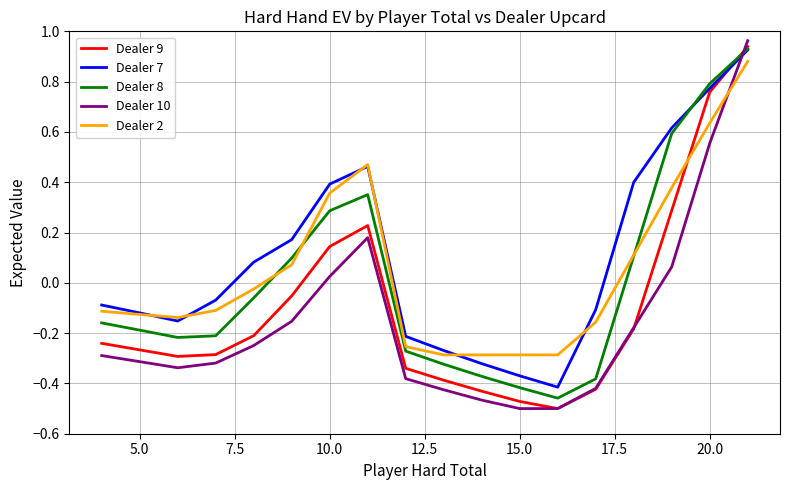

Rank the series by their average value, from highest to lowest.

Dealer 7, Dealer 2, Dealer 8, Dealer 9, Dealer 10